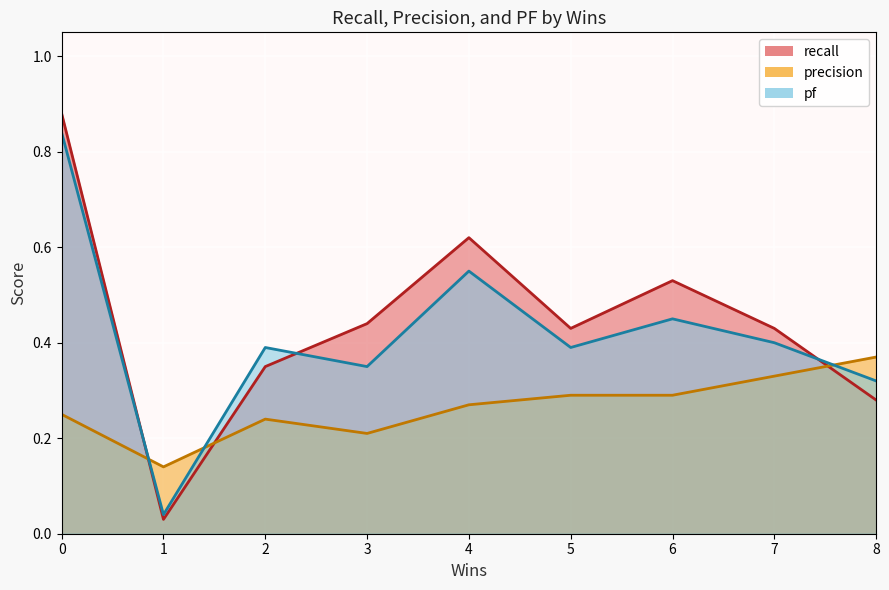

What are all the series names shown in the legend?

recall, precision, pf